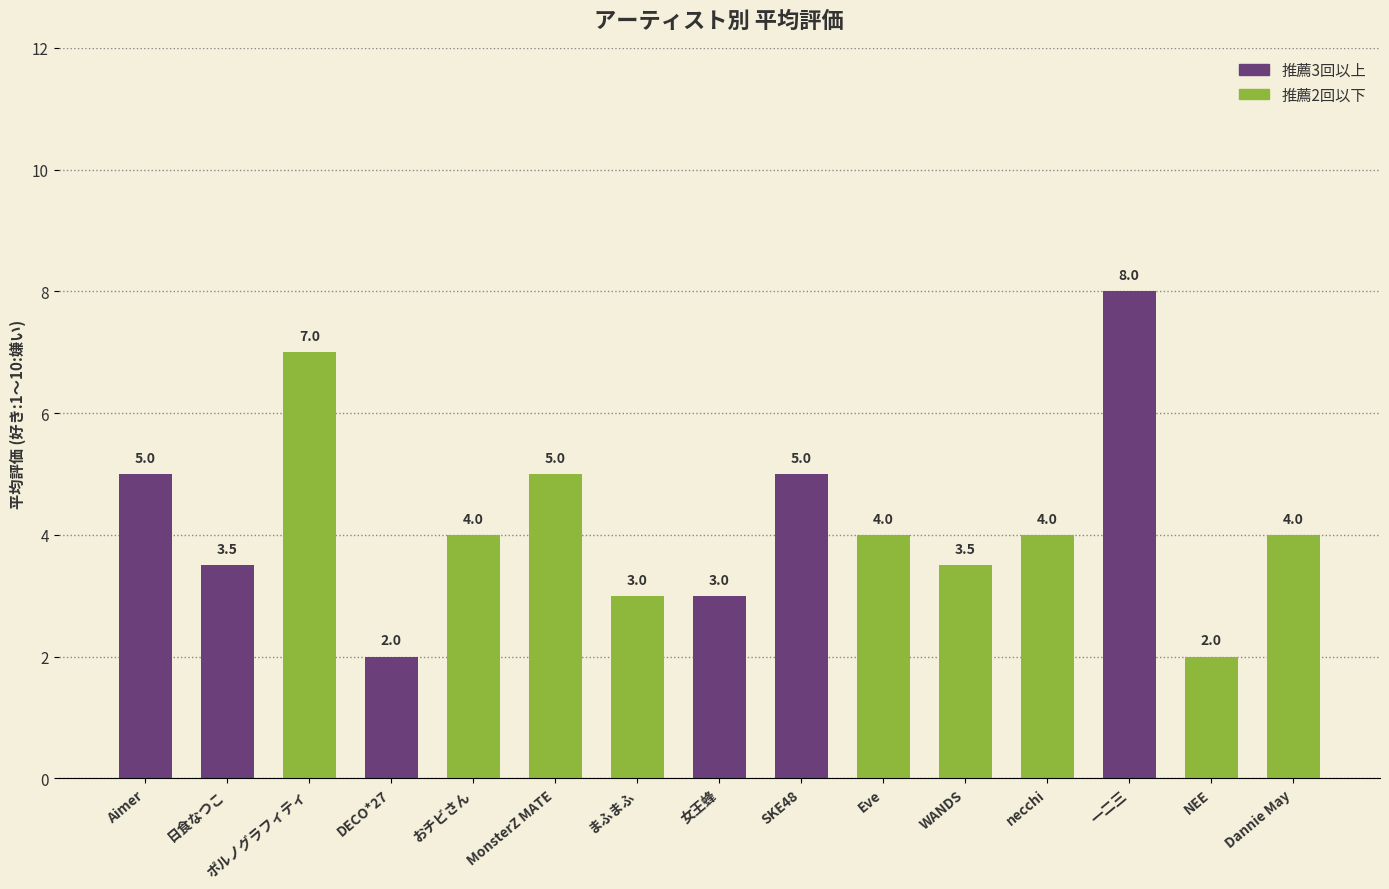

Between necchi and Dannie May, which is larger?

necchi